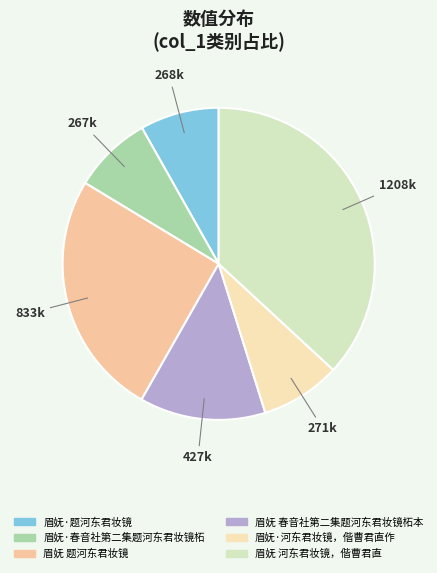

How much of the chart is everything except 眉妩 春音社第二集题河东君妆镜柘本?

86.9%